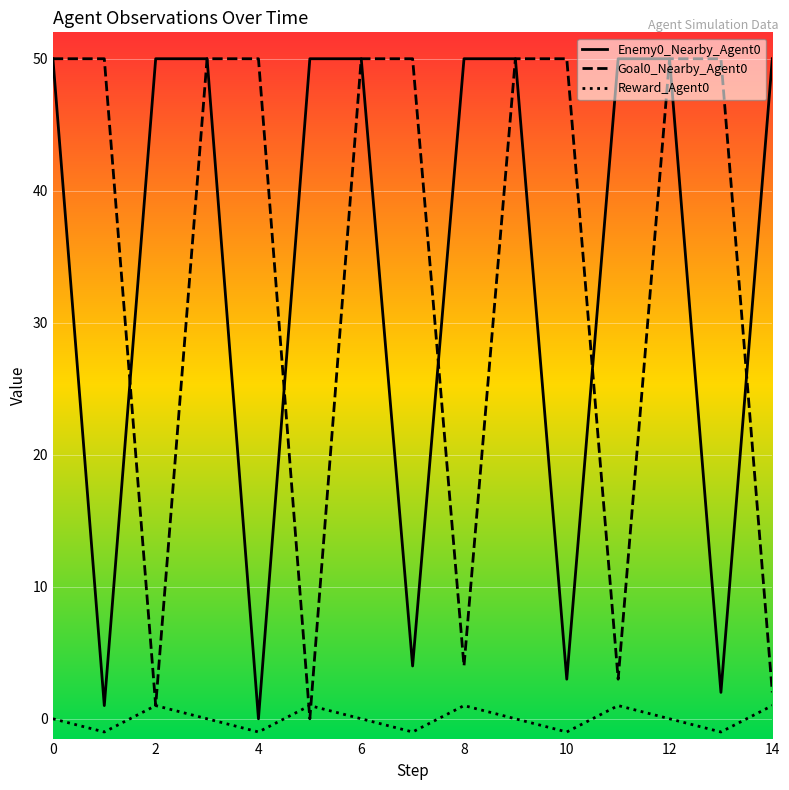

How many lines are shown in the chart?

3